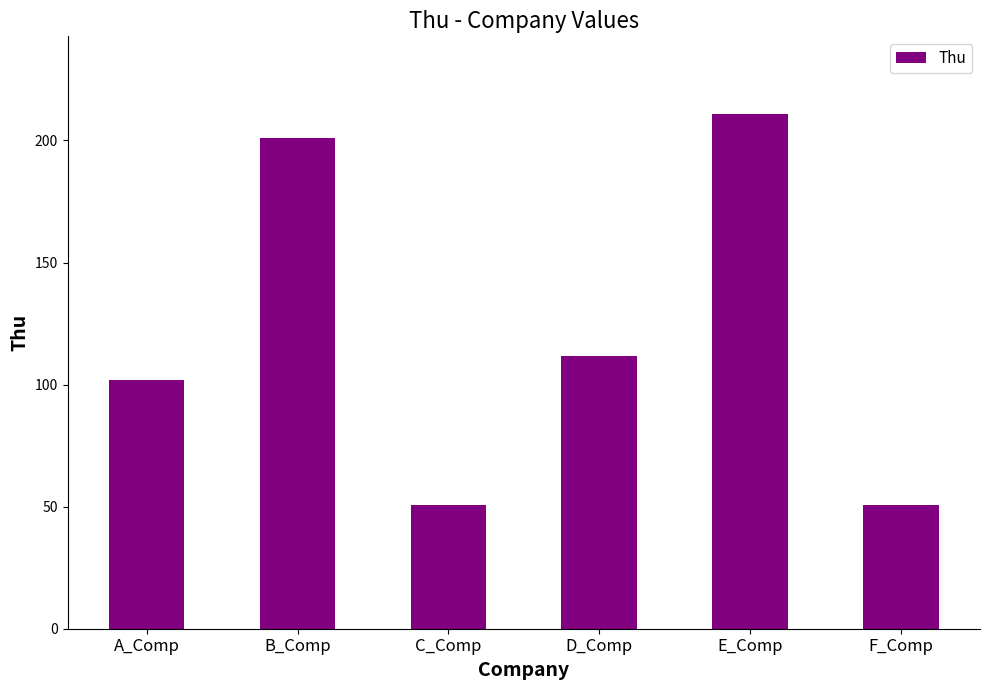

Reading left to right, what are all the values shown in this chart?

A_Comp=101.8	B_Comp=201.0	C_Comp=50.8	D_Comp=111.8	E_Comp=211.0	F_Comp=50.8